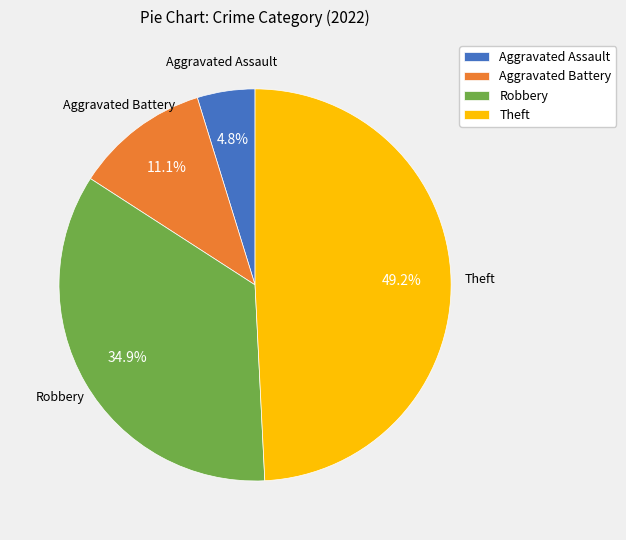

How many slices are in this pie chart?

4